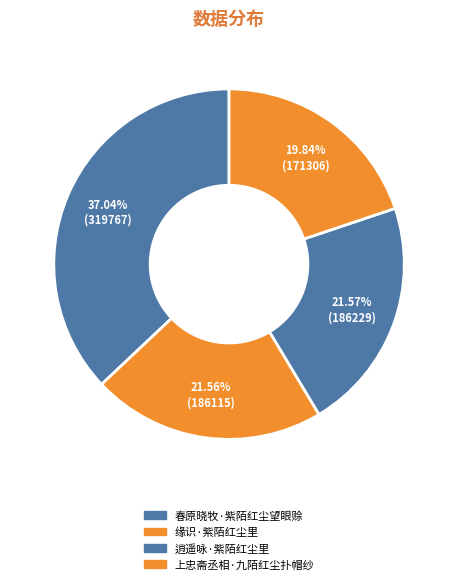

Is 缘识·紫陌红尘里 the majority of the pie?

No